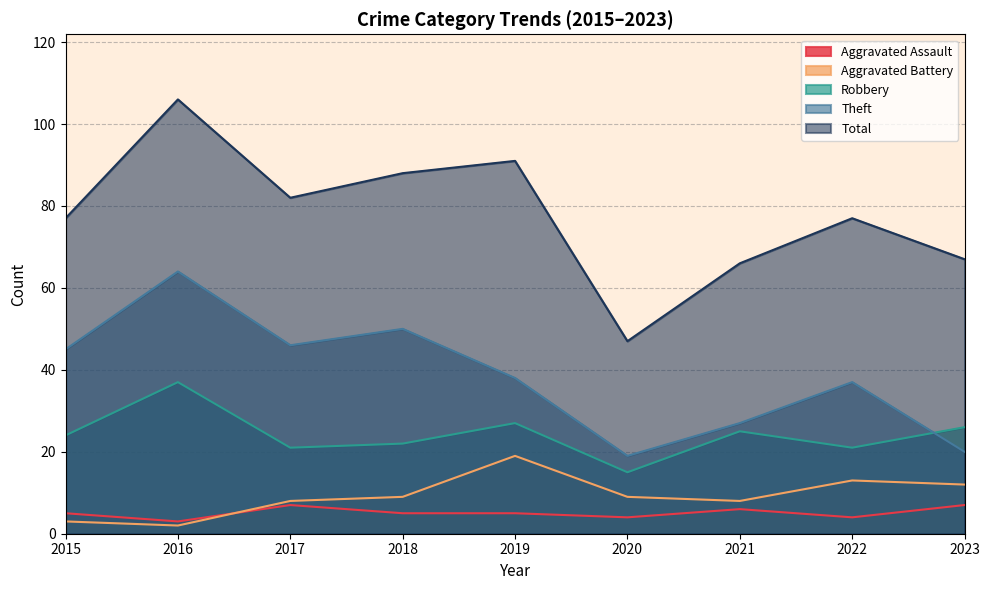

Which series changed the most between 2019 and 2022?

Total